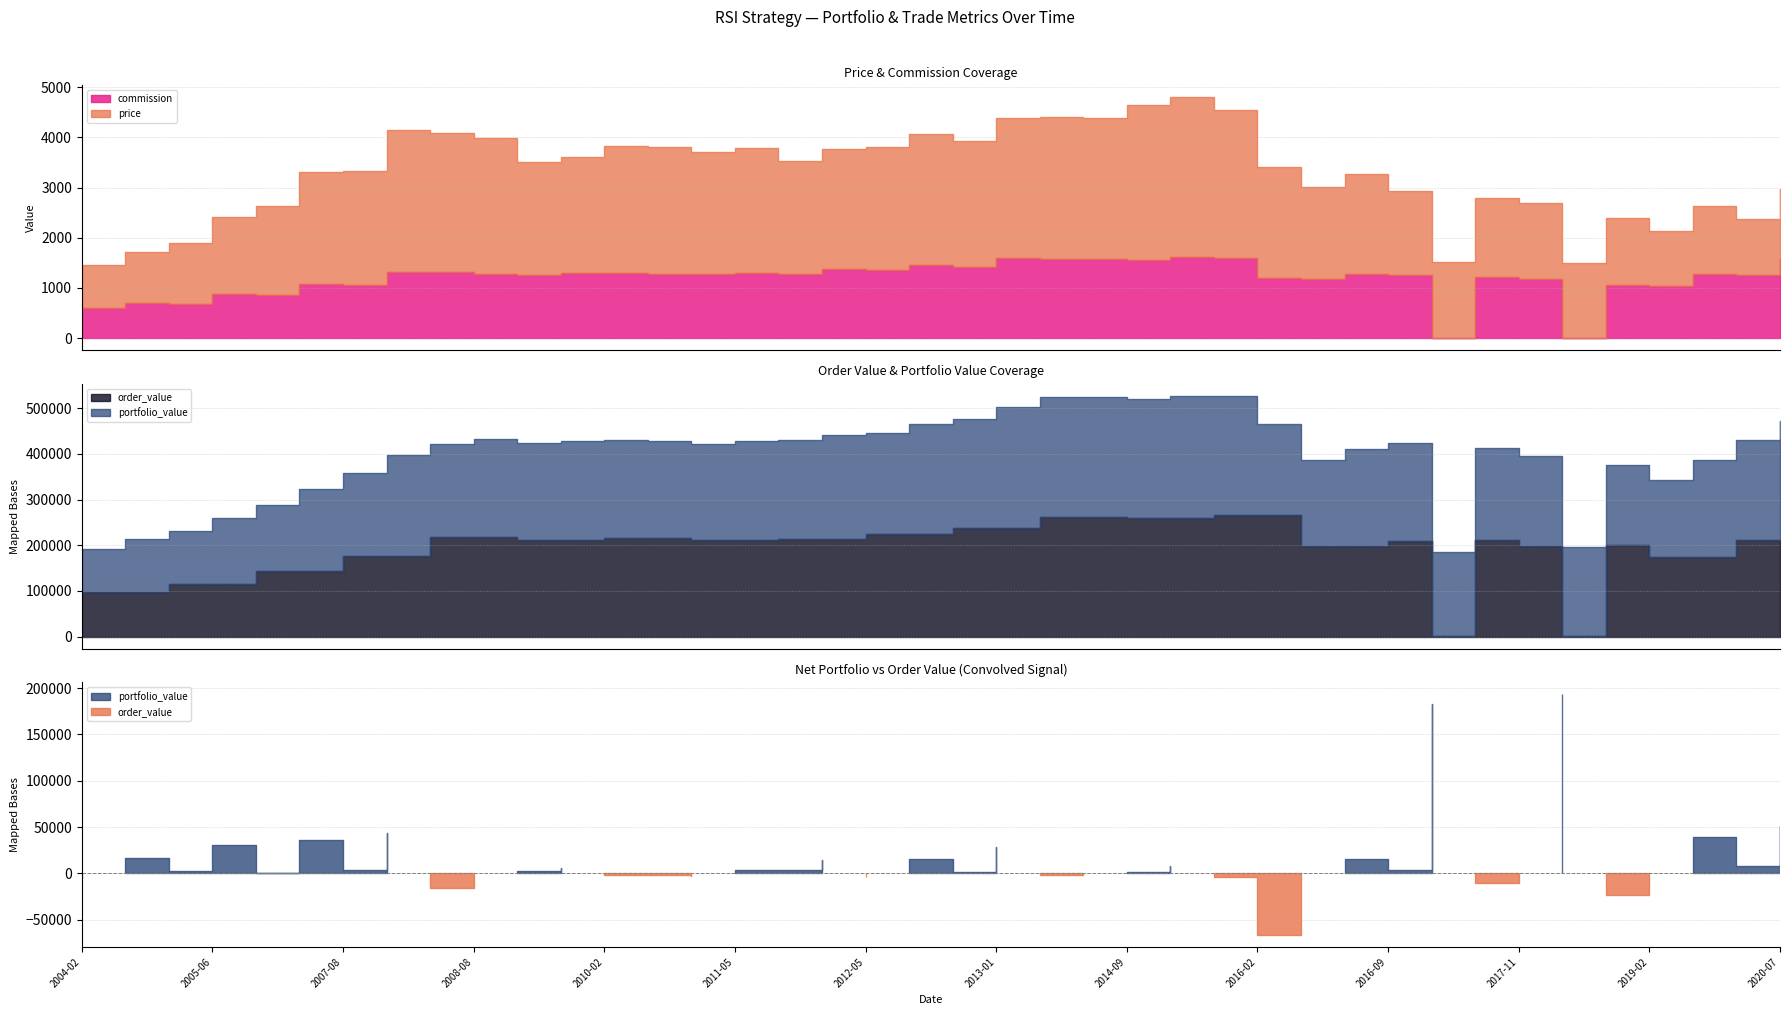

Which category has the lowest value across all series?

2017-12-01